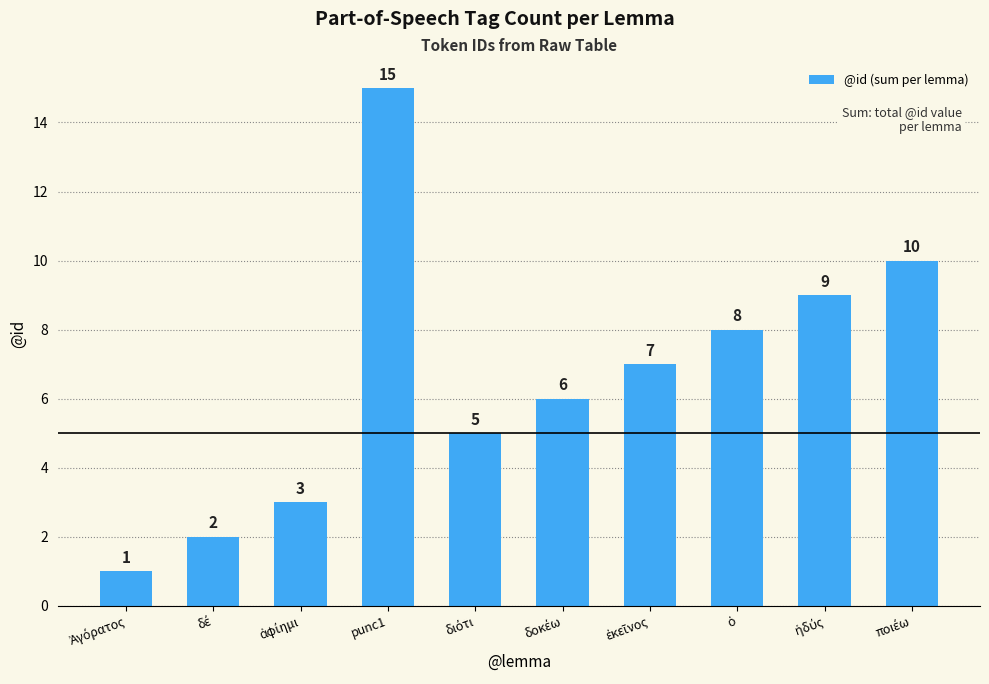

Reading right to left, what are all the values shown in this chart?

10	9	8	7	6	5	15	3	2	1